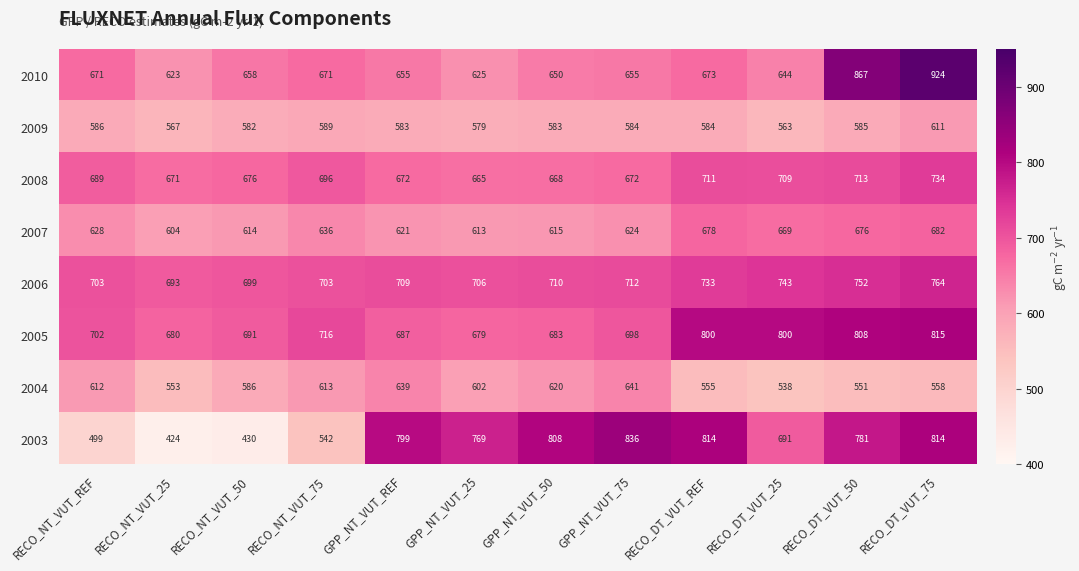

The 2003 series shows 836 at GPP_NT_VUT_75. True or false?

True